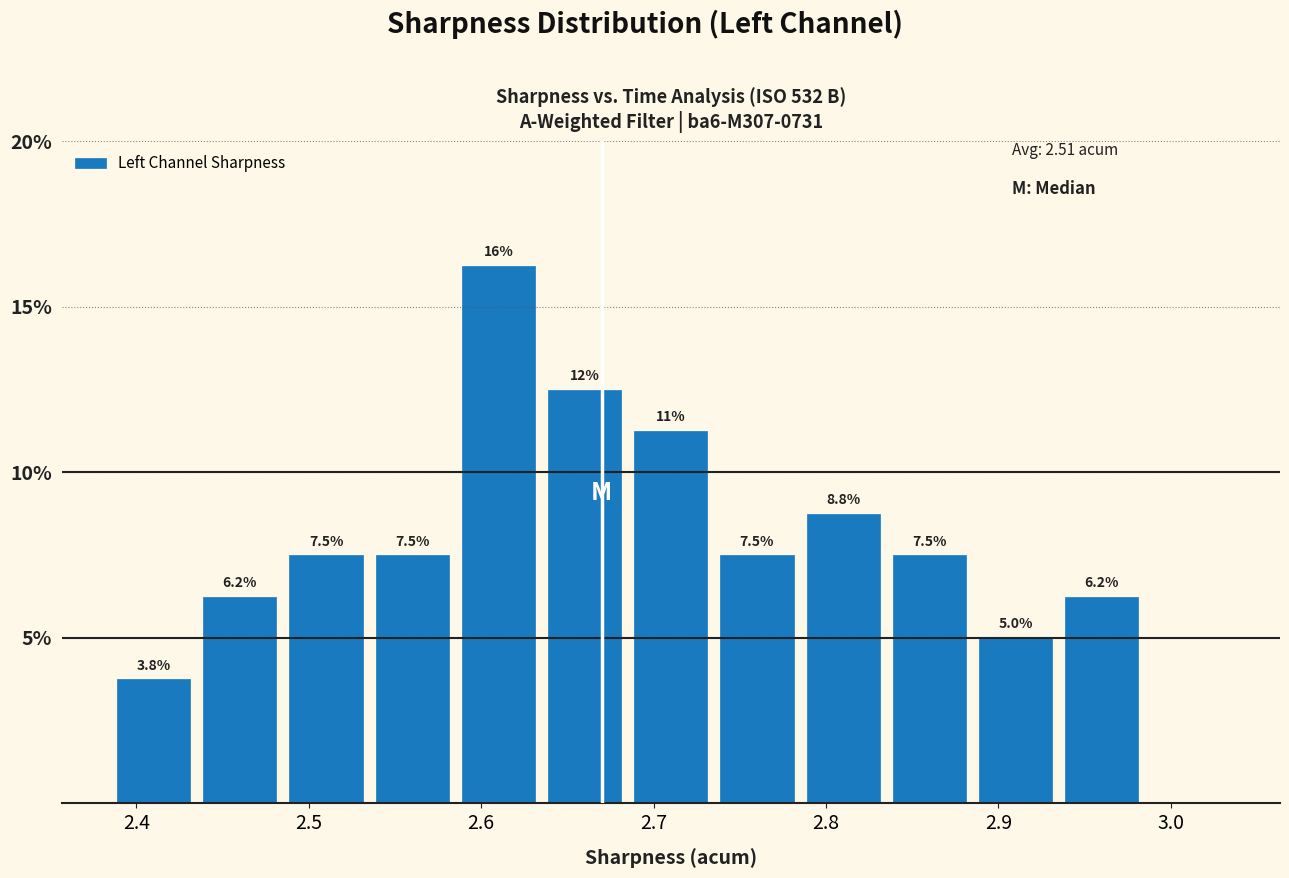

Which range on the x-axis has the tallest bar?

2.585 to 2.635